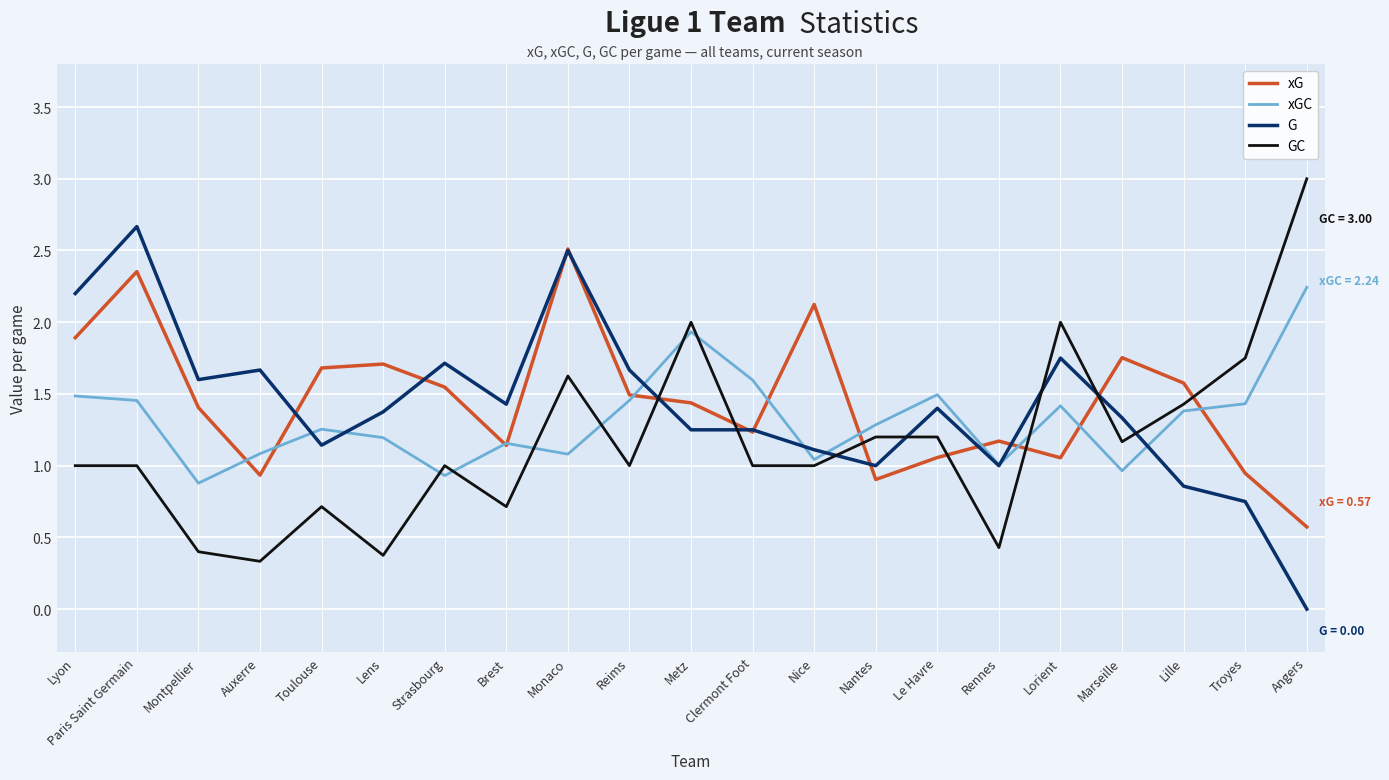

Where is the first local minimum for G?

Montpellier